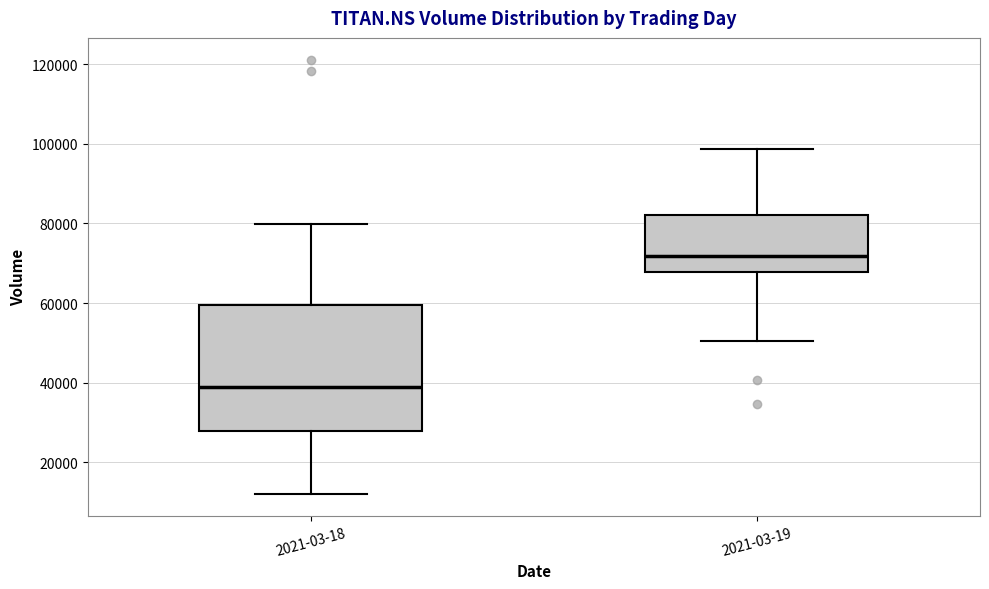

Which box is the tallest, from its lower edge to its upper edge?

2021-03-18